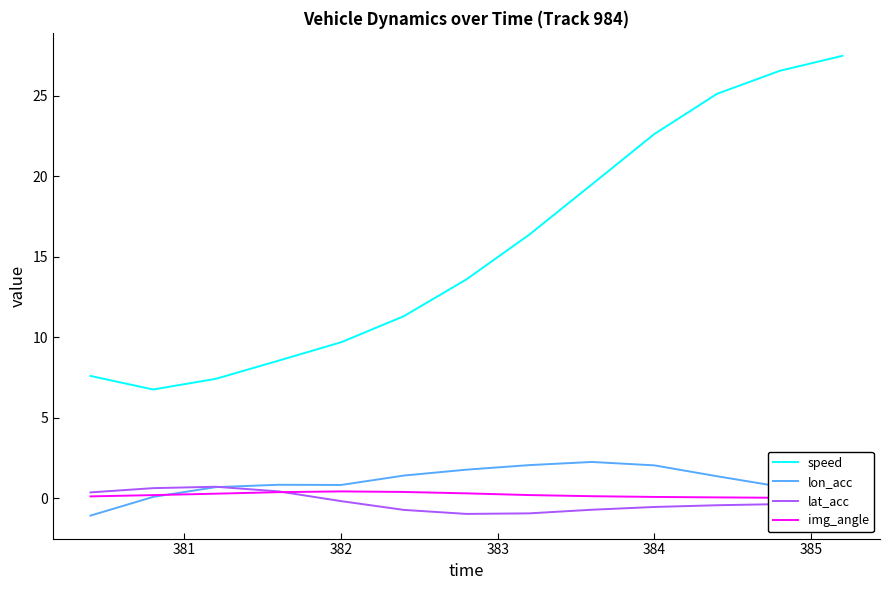

Rank the series by their maximum value, from lowest to highest.

img_angle, lat_acc, lon_acc, speed